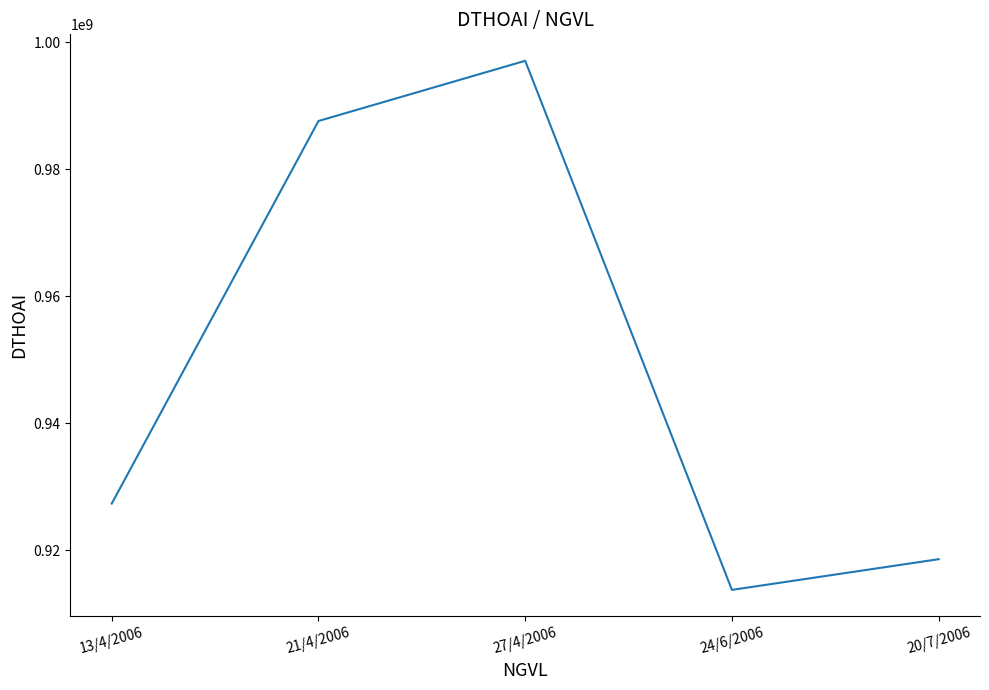

Where is the data nearest to the value 955402940?

13/4/2006